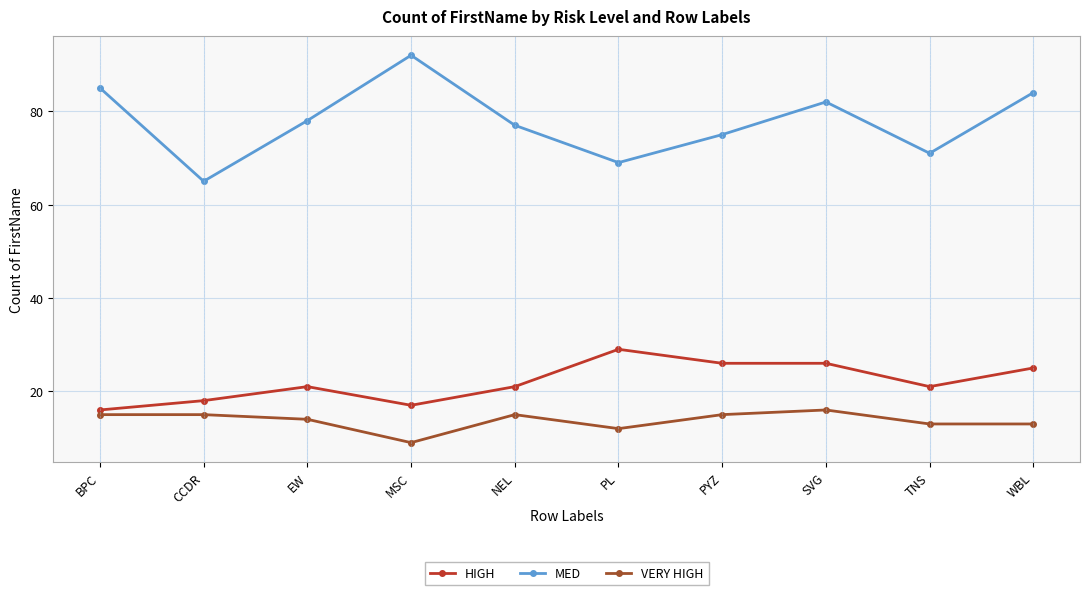

What is the total value across all series at WBL?

122